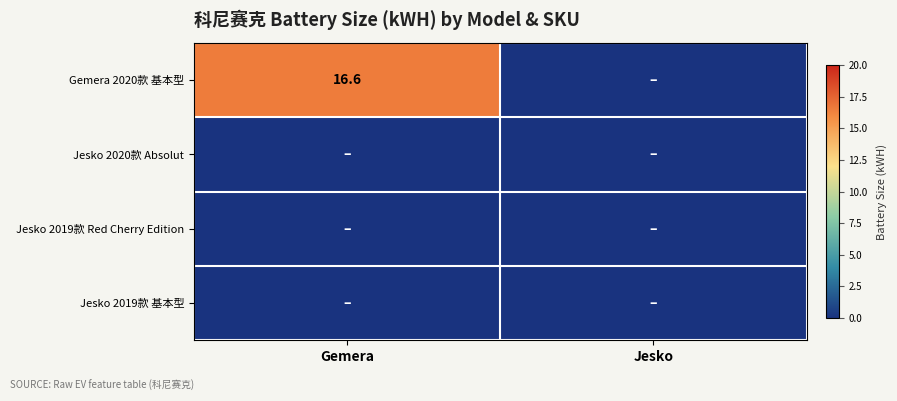

What is the difference between the highest and lowest values at Gemera?

16.6